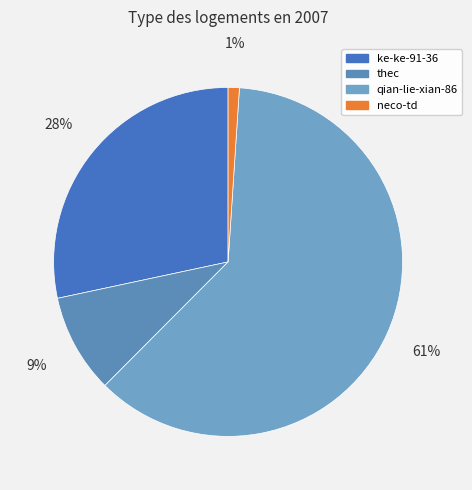

To the nearest percent, what percentage of the pie is thec?

9%